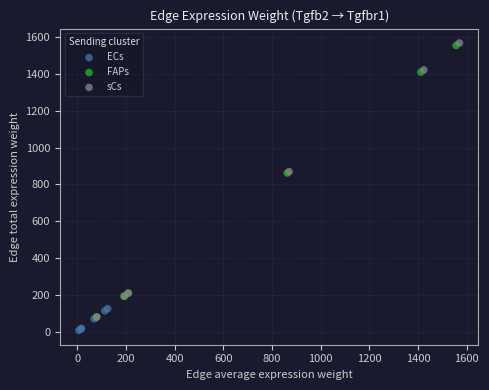

Which series reaches the minimum Y coordinate?

ECs